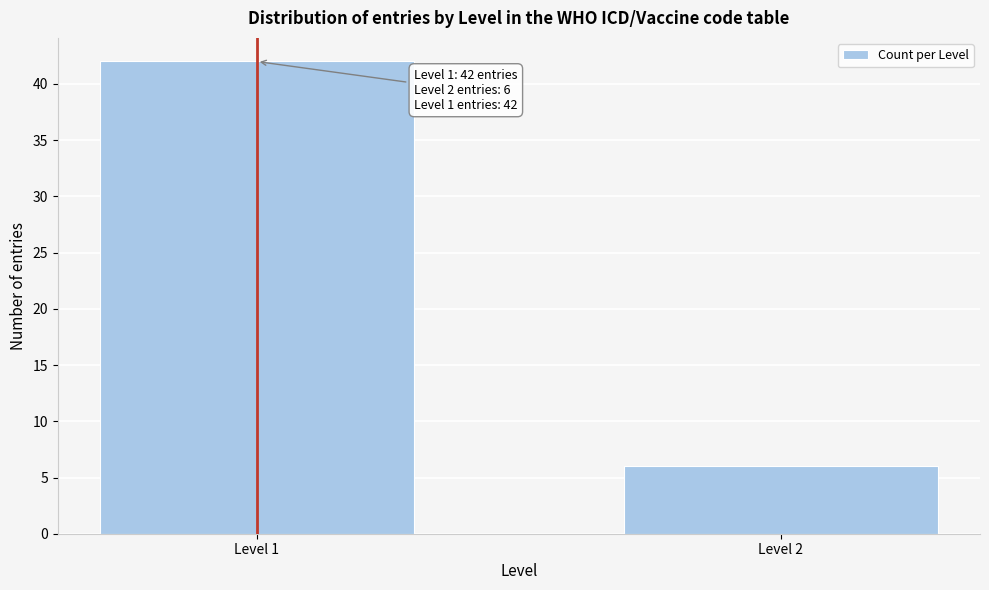

Reading right to left, extract all data points from this chart.

Level 2=6	Level 1=42